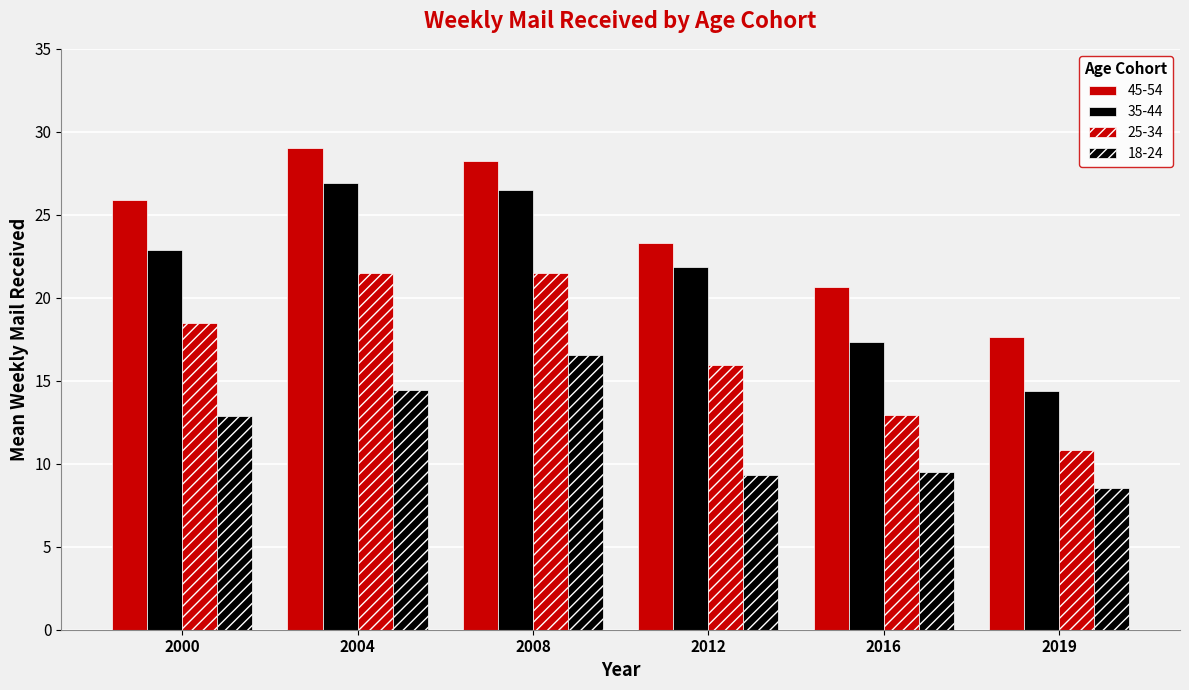

How many categories are shown in the chart?

6